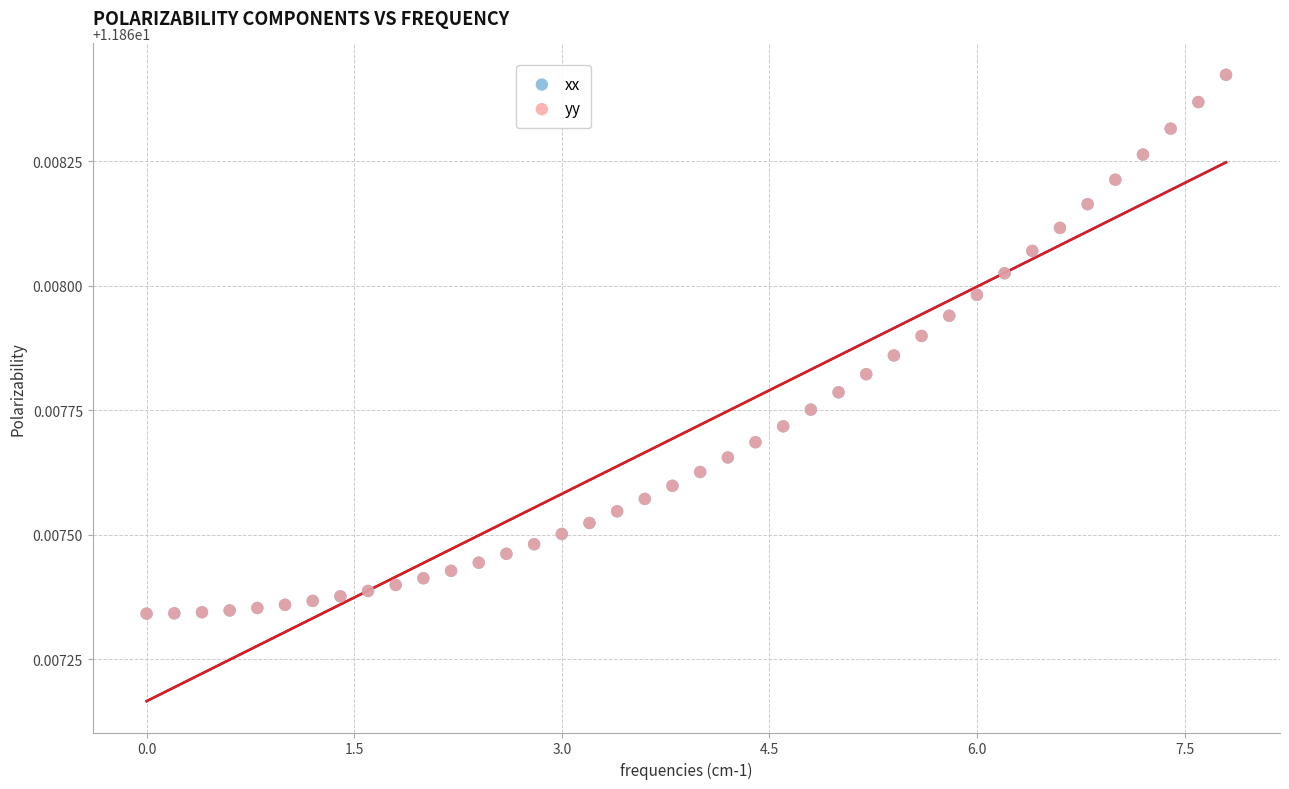

What are all the series names shown in the legend?

xx, yy